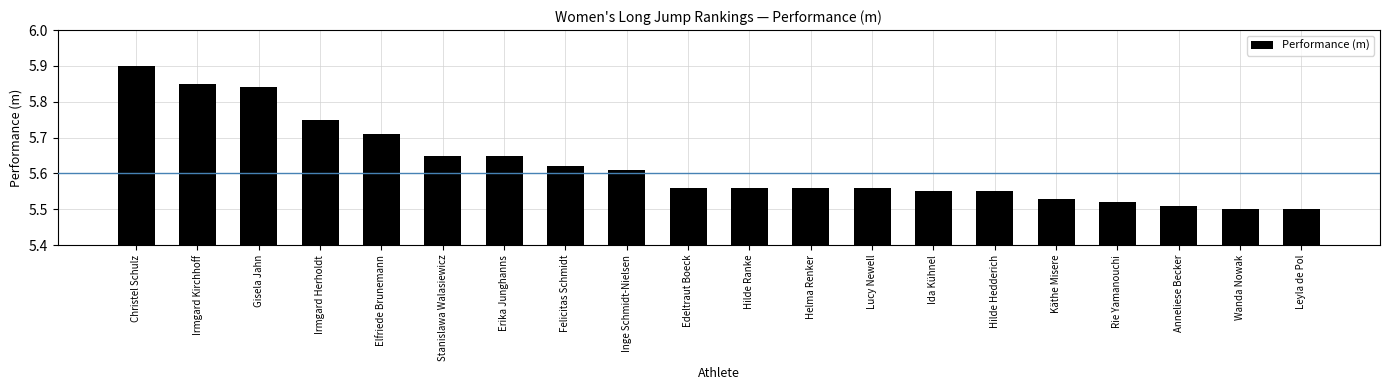

What is the sum of all values?

112.5